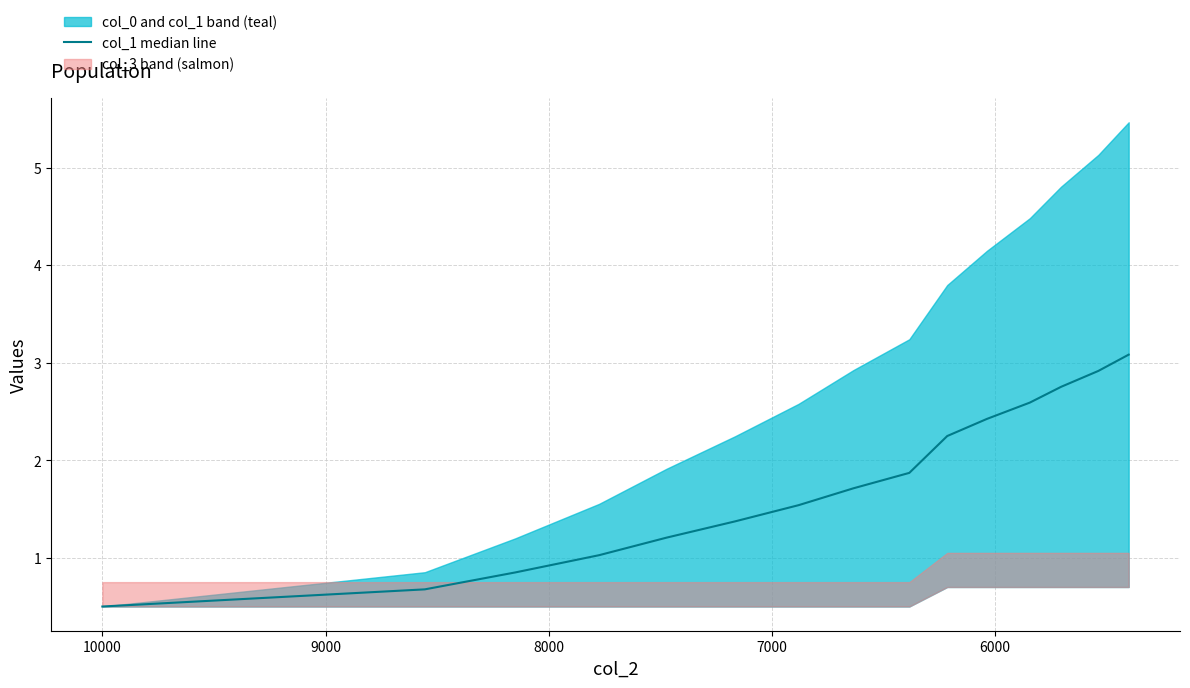

Where does the data first go above 1?

8000